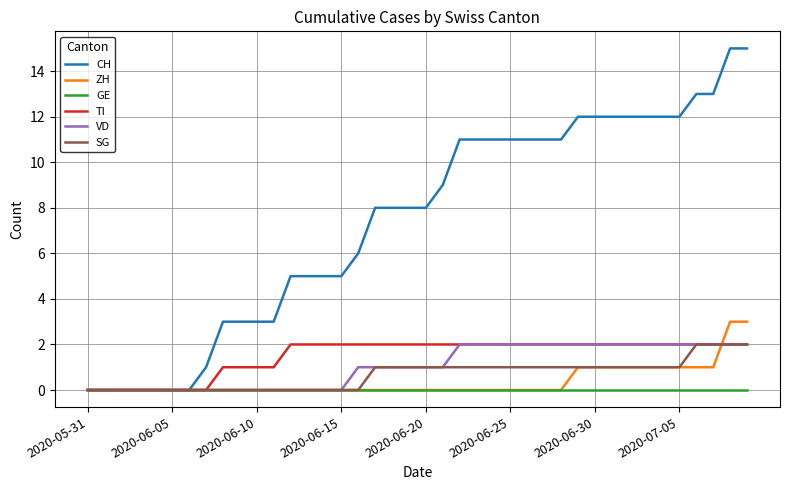

Which series has the largest total across all categories?

CH